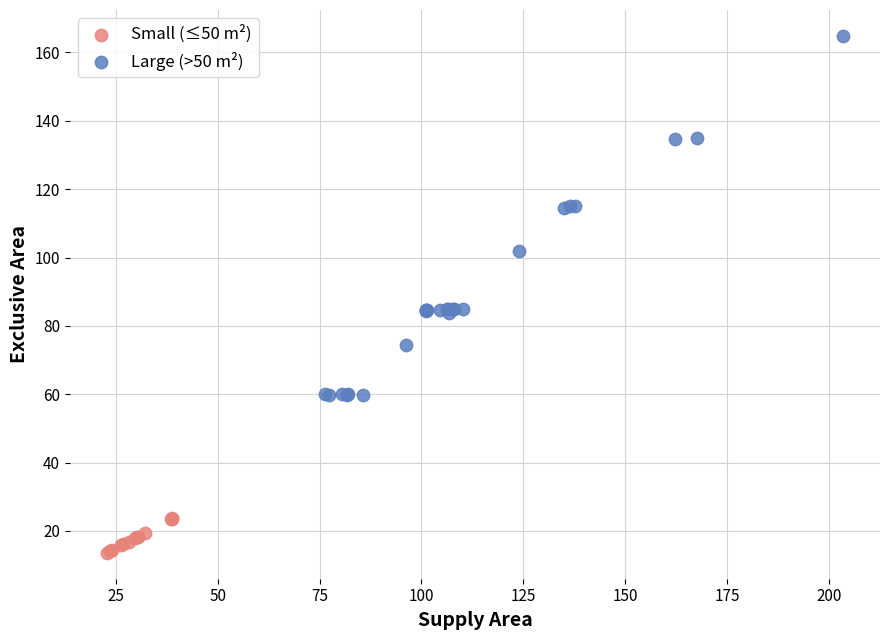

Which series has the widest spread of Y values?

Large (>50 m²)